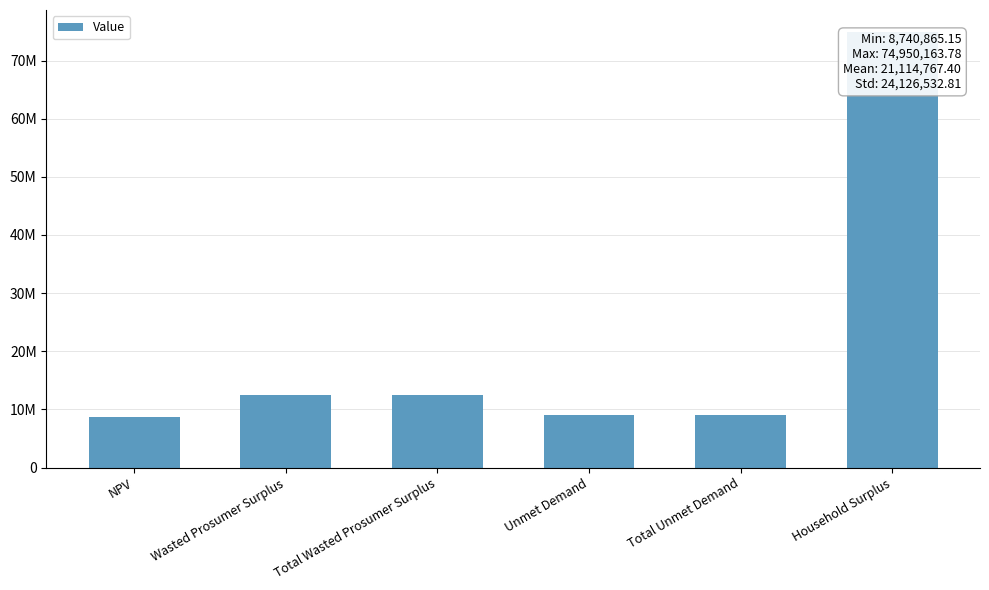

Between Unmet Demand and Wasted Prosumer Surplus, which is larger?

Wasted Prosumer Surplus